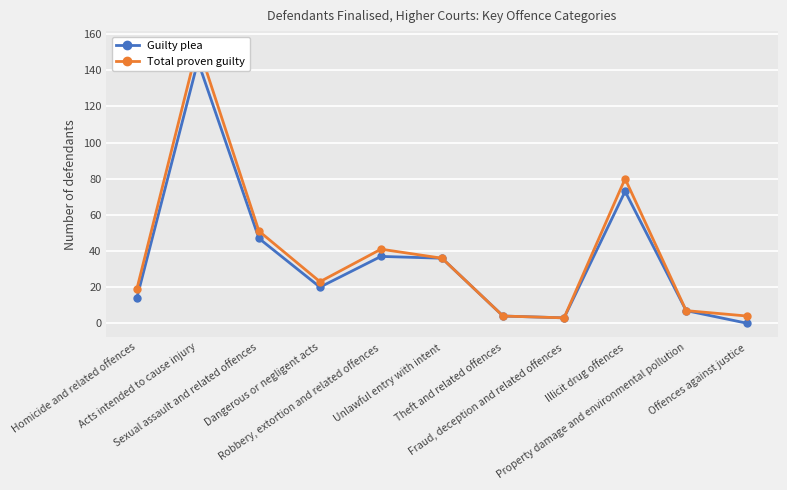

List the series in order of their peak value, highest first.

Total proven guilty, Guilty plea